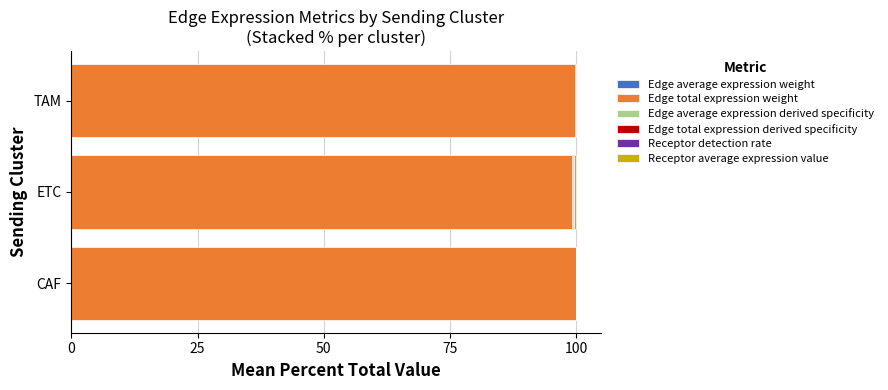

What is the sum of all Edge total expression derived specificity values?

0.2